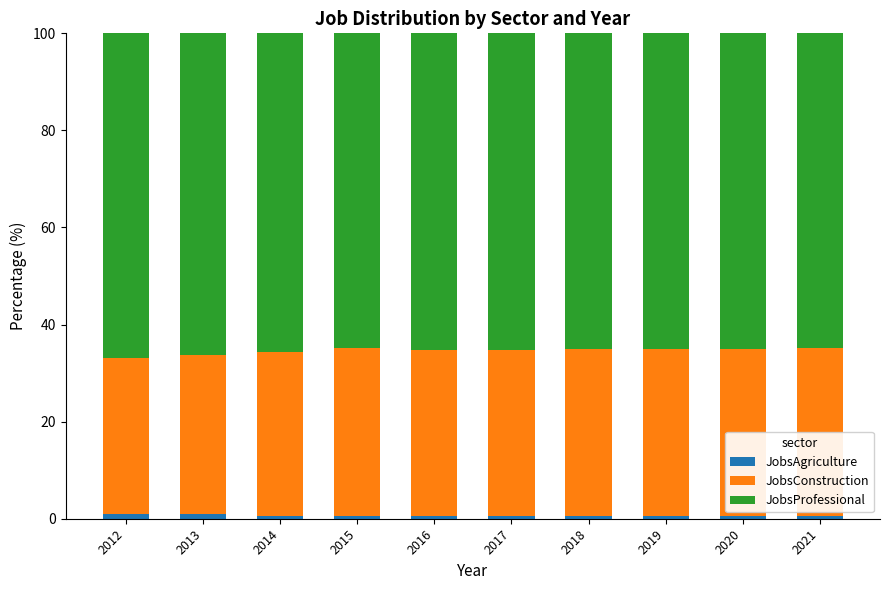

What is the average value of the JobsAgriculture series?

0.7